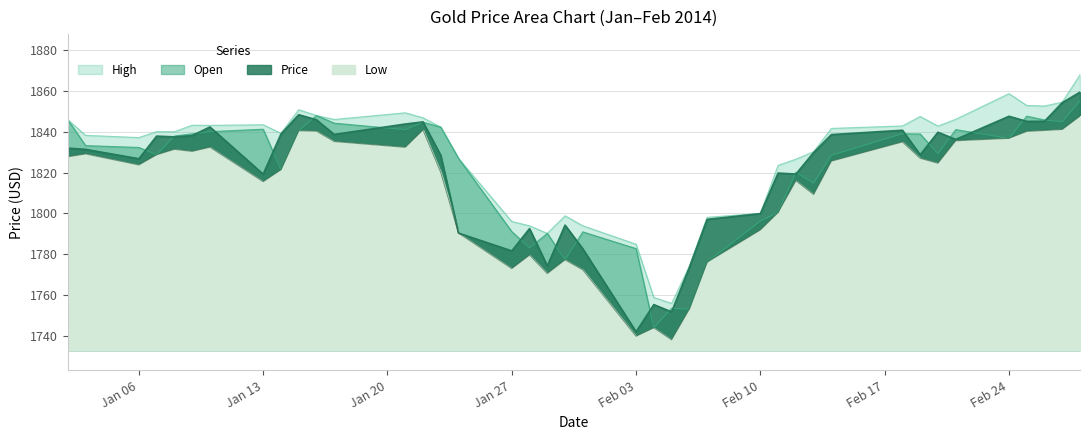

Rank the series at 2014-02-18 from lowest to highest value.

Low, Open, Price, High